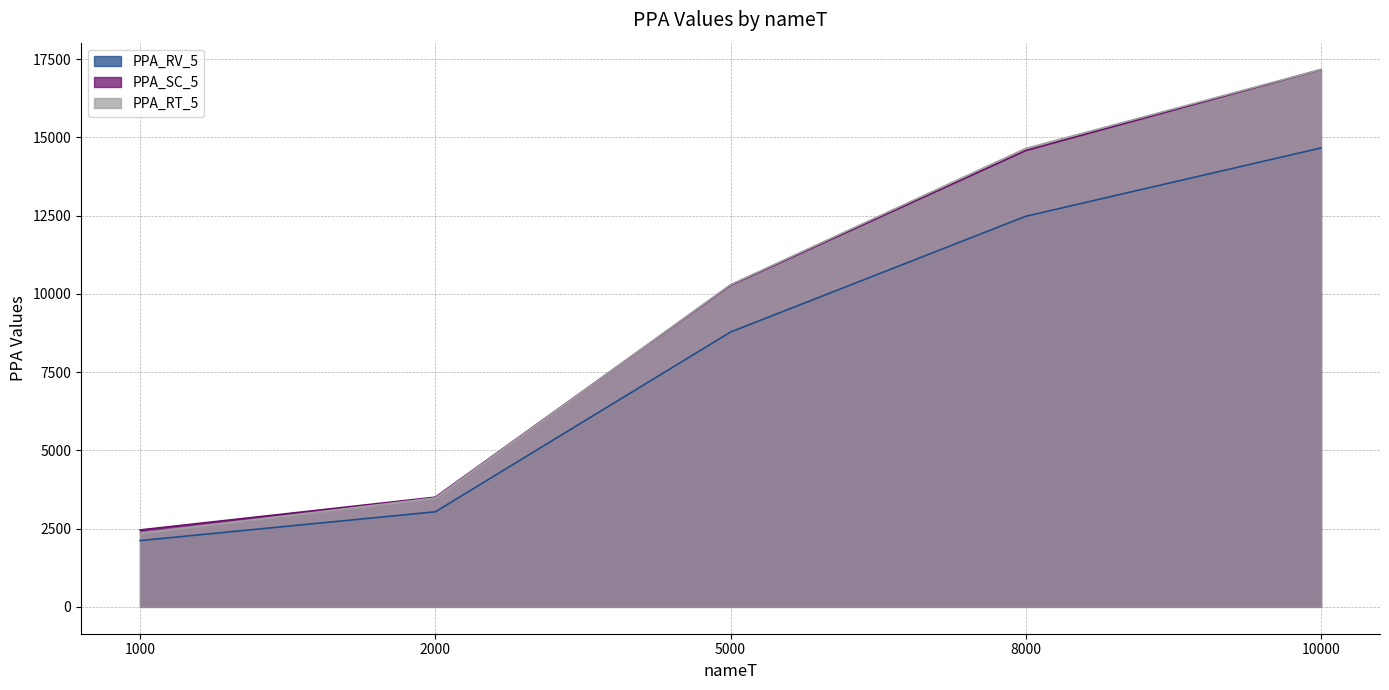

True or false: PPA_RT_5 and PPA_RV_5 cross at least once.

False